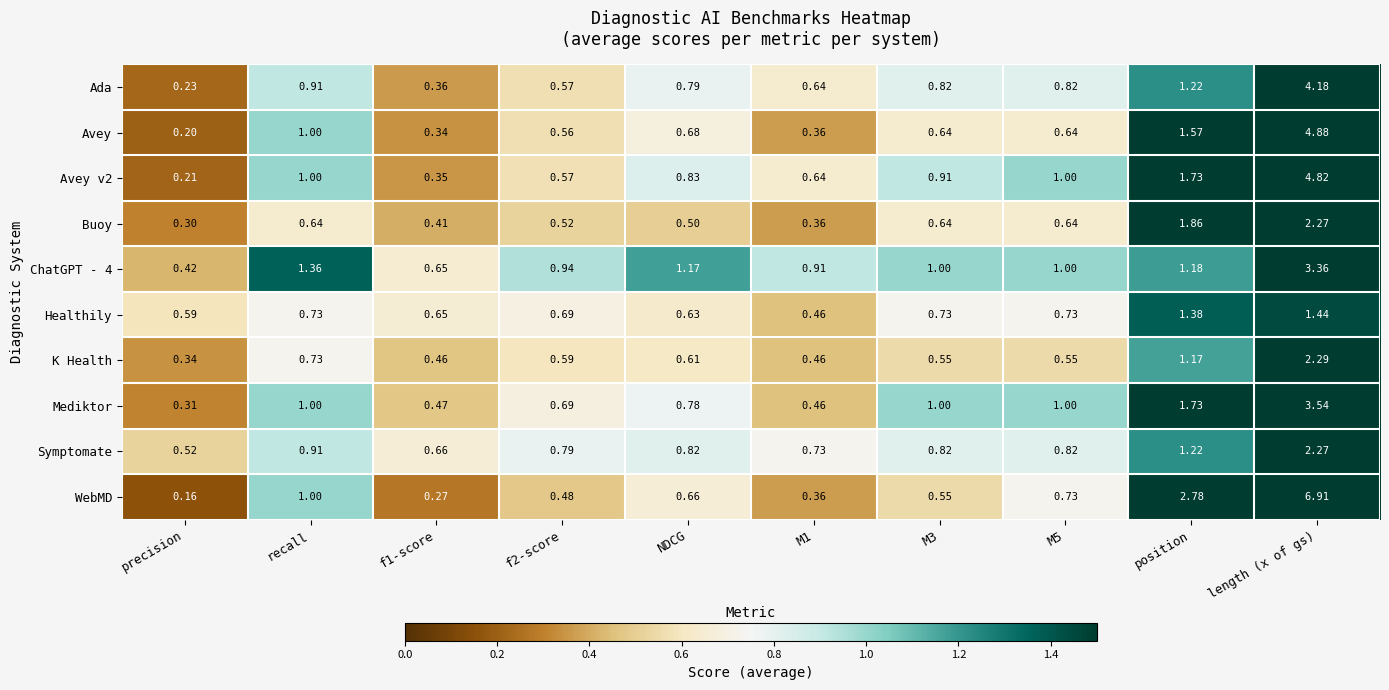

Where is Ada nearest to the value 2?

position